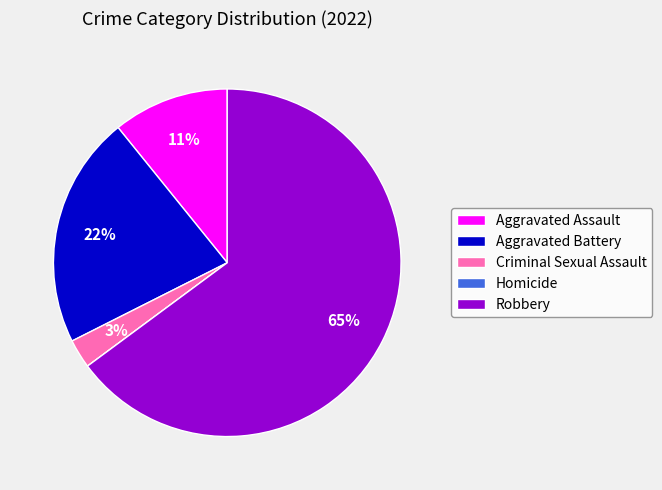

What percentage is the Aggravated Assault slice, to the nearest percent?

11%